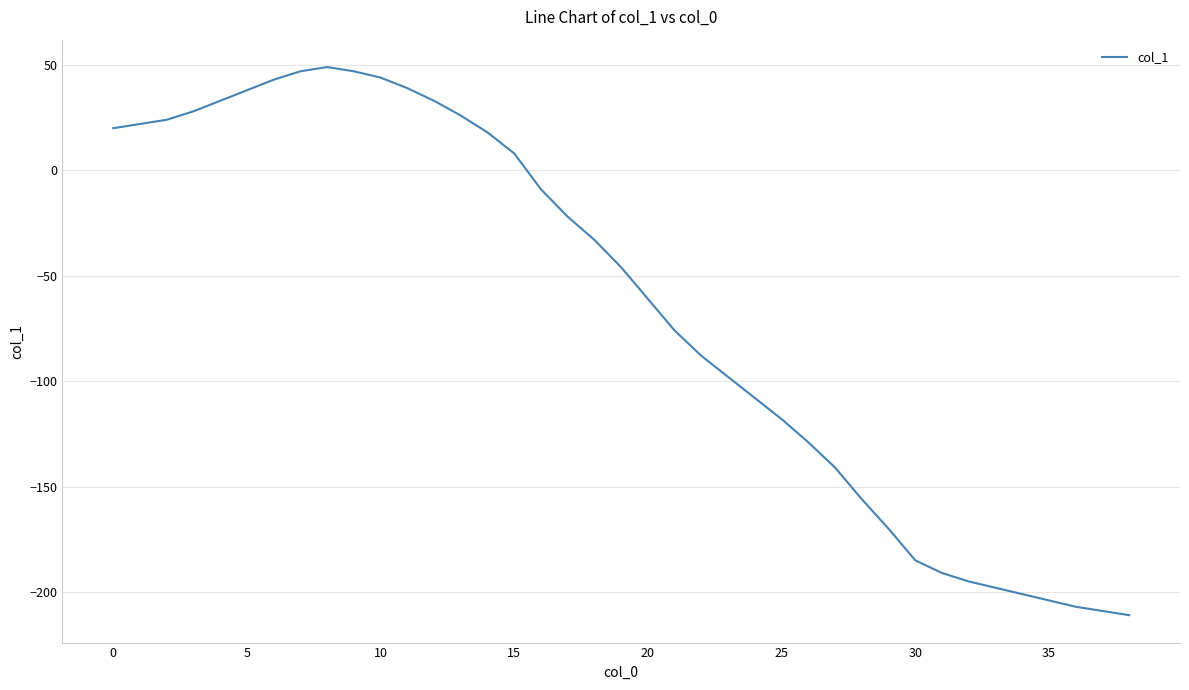

What is the maximum value shown in the chart?

49